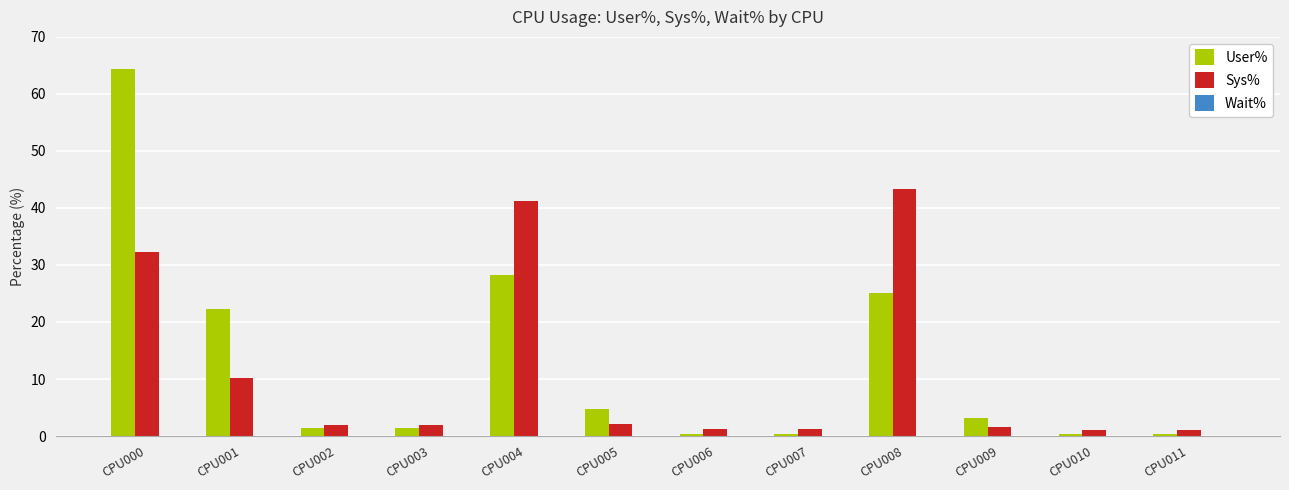

What is the highest value of the User% series?

64.4